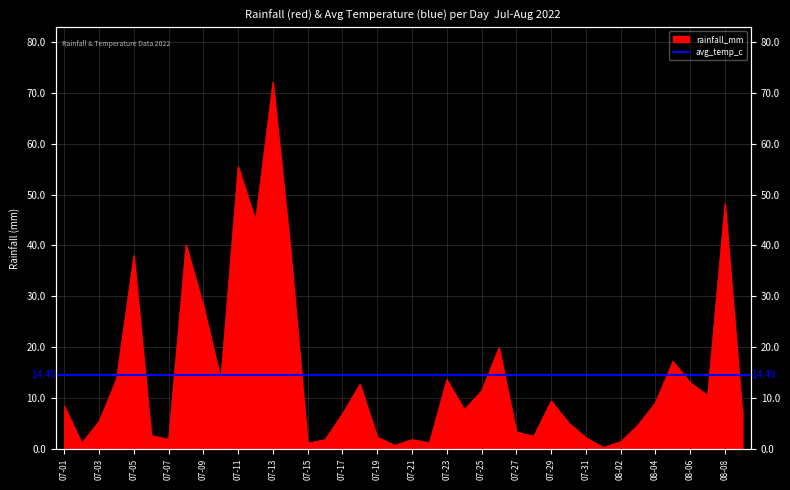

Where is the first local minimum?

2022-07-02